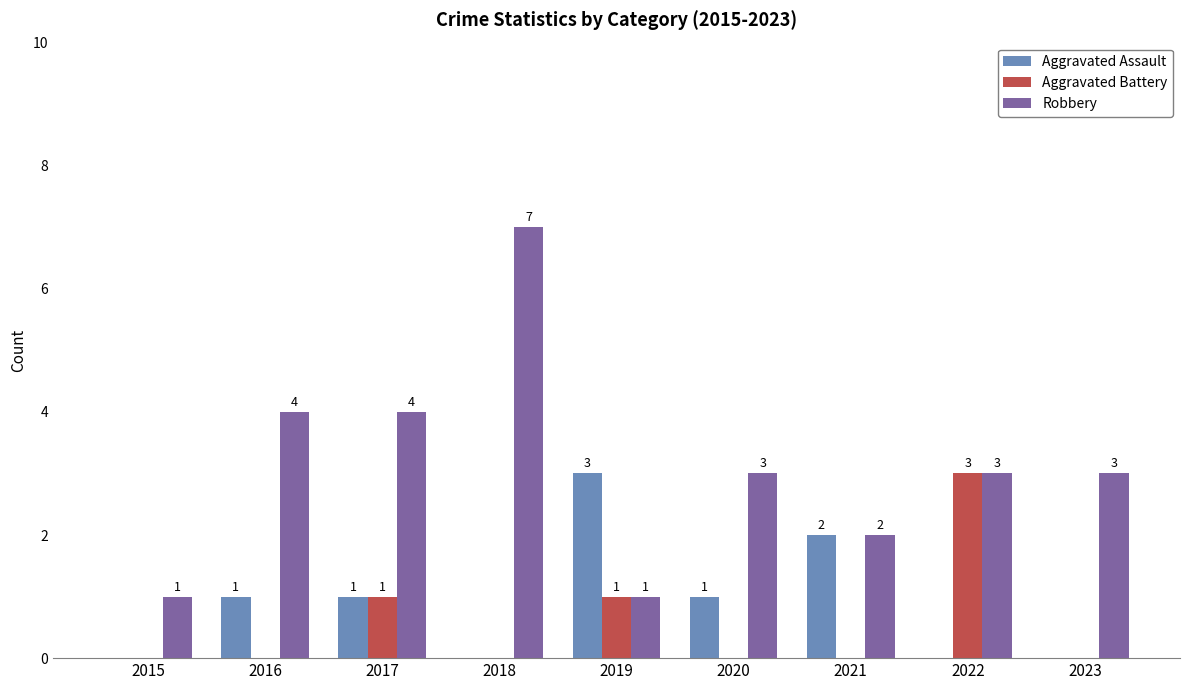

Which category has the highest value in the Aggravated Assault series?

2019